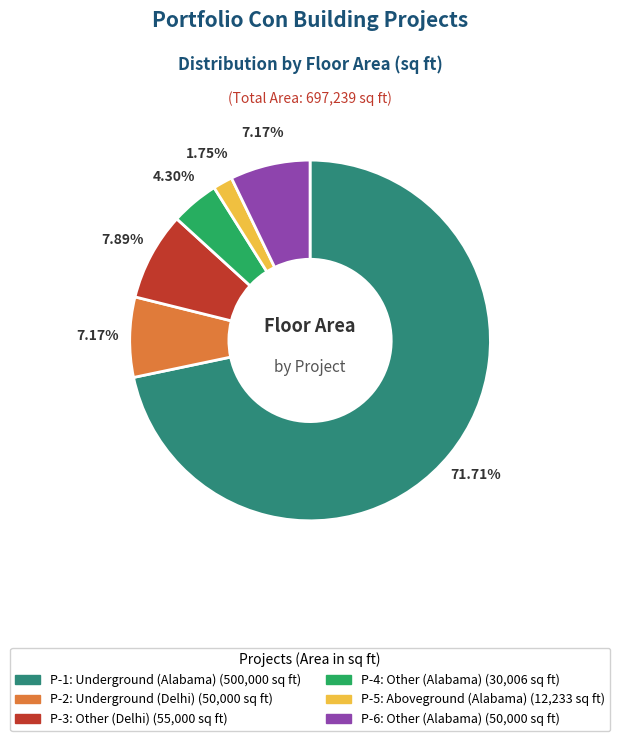

Do P-2: Underground (Delhi) and P-5: Aboveground (Alabama) together represent more than half of the pie?

No